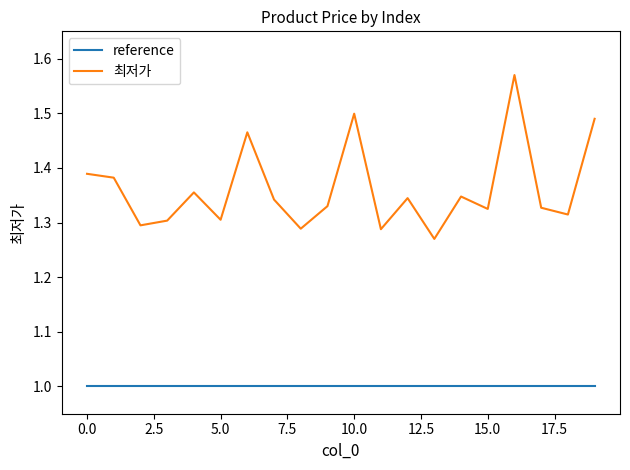

True or false: reference and 최저가 intersect in this chart.

False